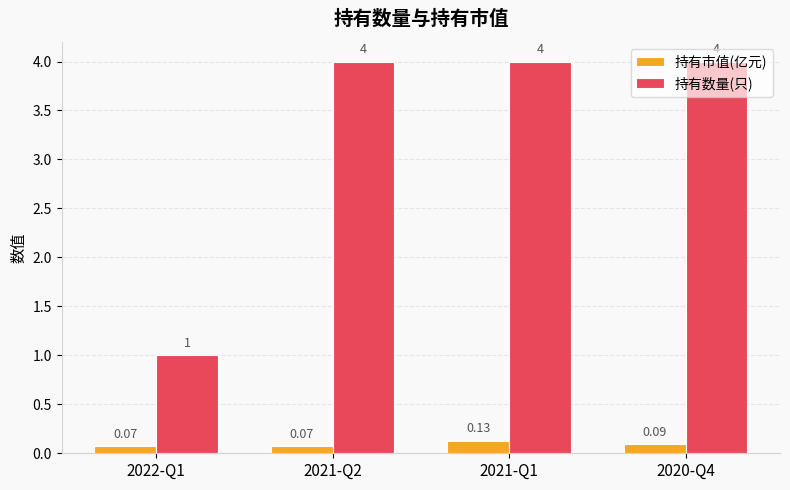

How many bars are there in total?

8